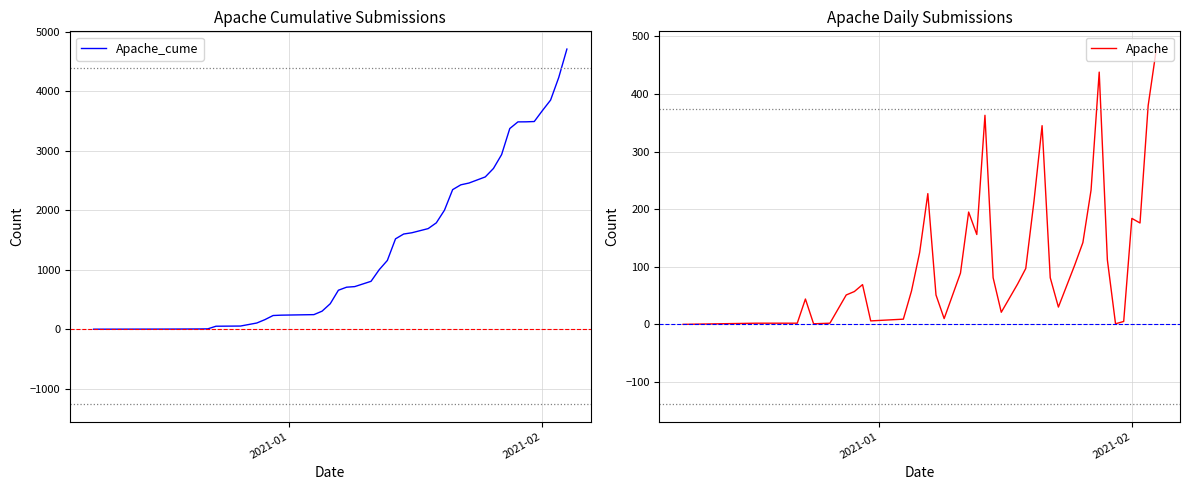

What is the maximum value for Apache_cume?

4710